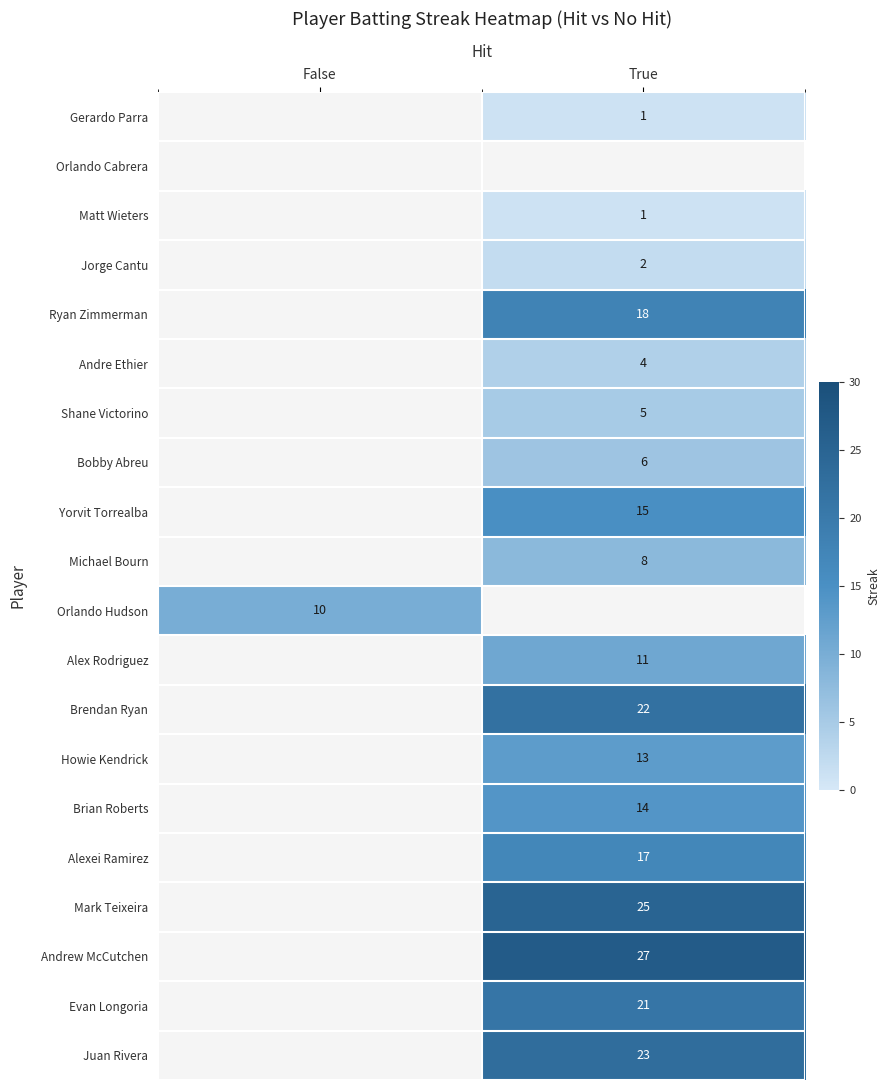

Is the value of Andre Ethier at True greater than the value of Michael Bourn at True?

No